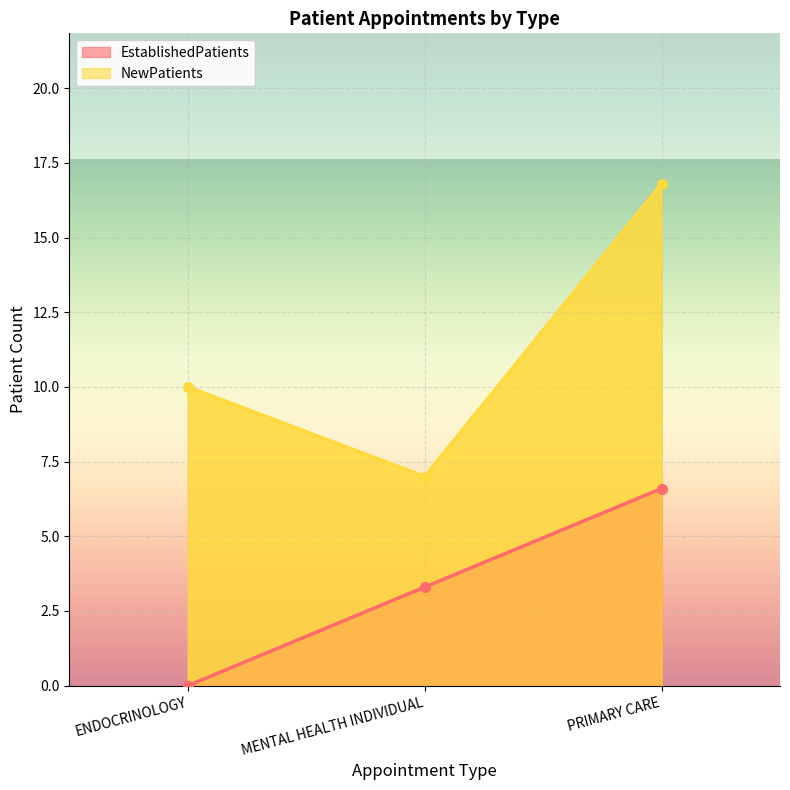

What are all the series names shown in the legend?

EstablishedPatients, NewPatients